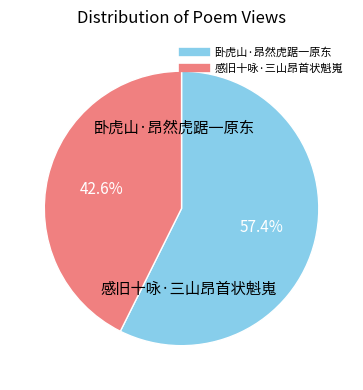

Rank the categories by value from highest to lowest.

卧虎山·昂然虎踞一原东, 感旧十咏·三山昂首状魁嵬